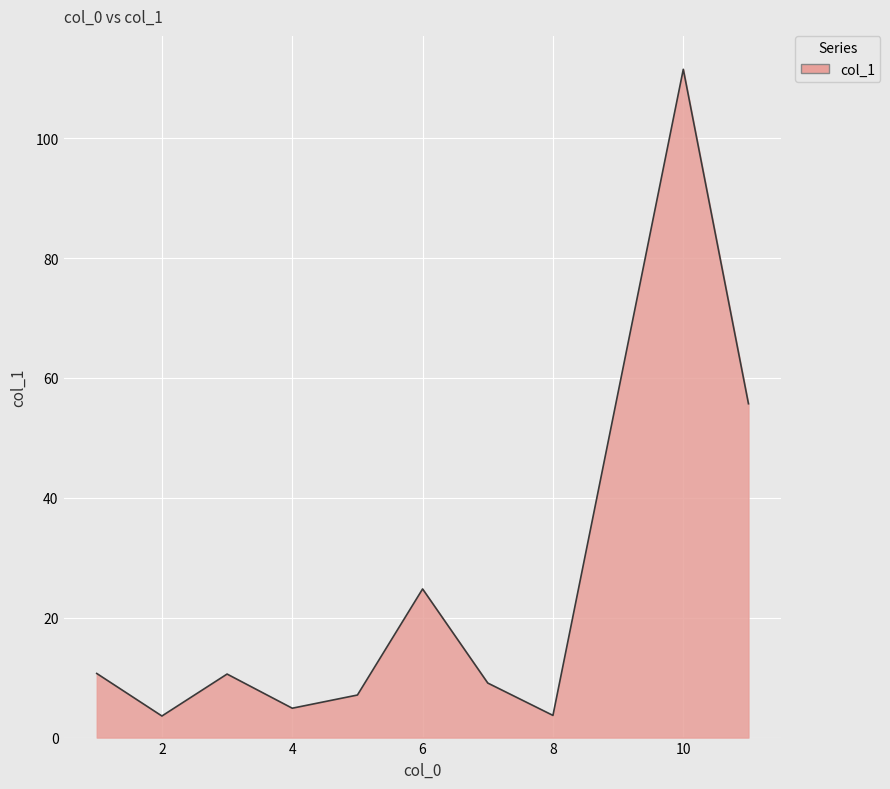

What is the difference between the maximum and minimum values?

107.9